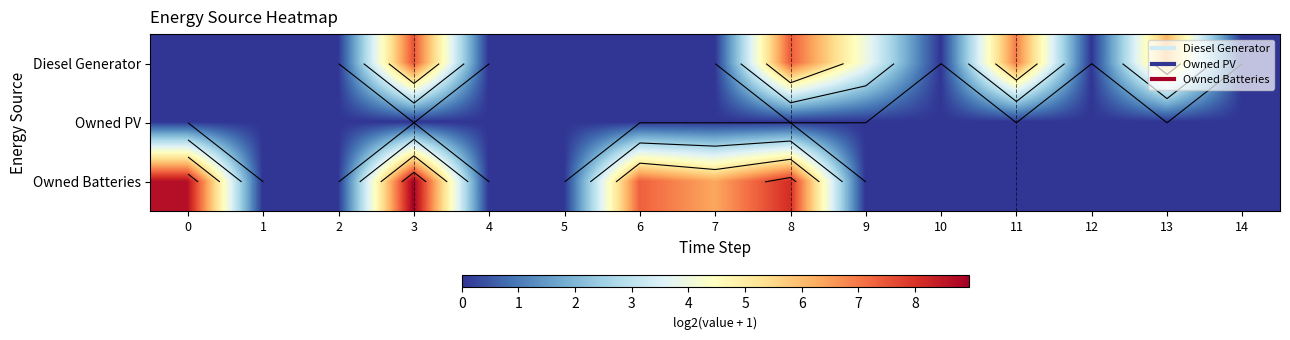

True or false: Diesel Generator has a value of 0.0 at 6.

True